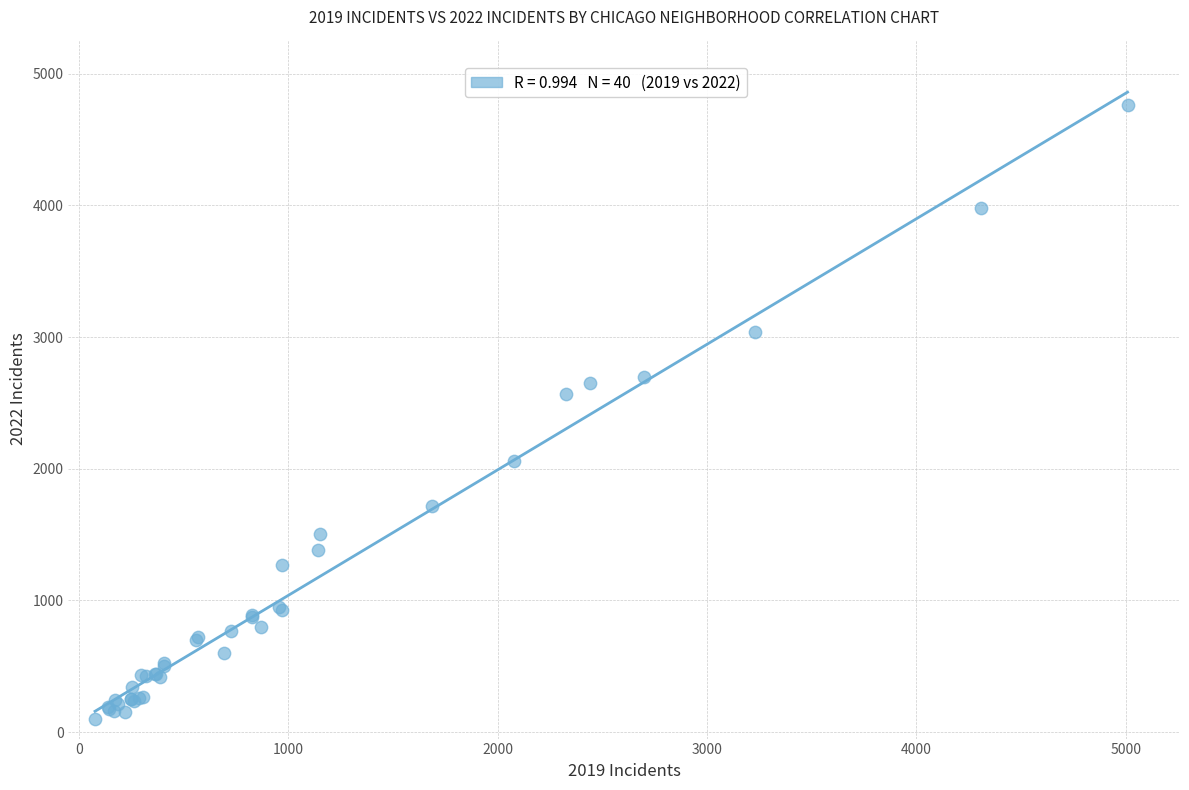

What Y value in the scatter plot is closest to 2431?

2566